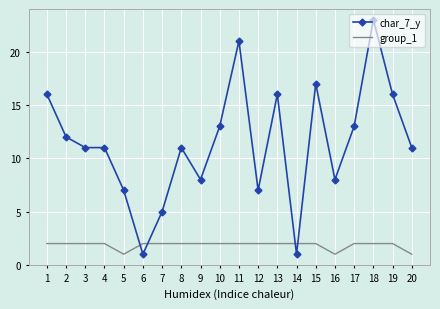

The group_1 series shows 1 at 16. True or false?

True